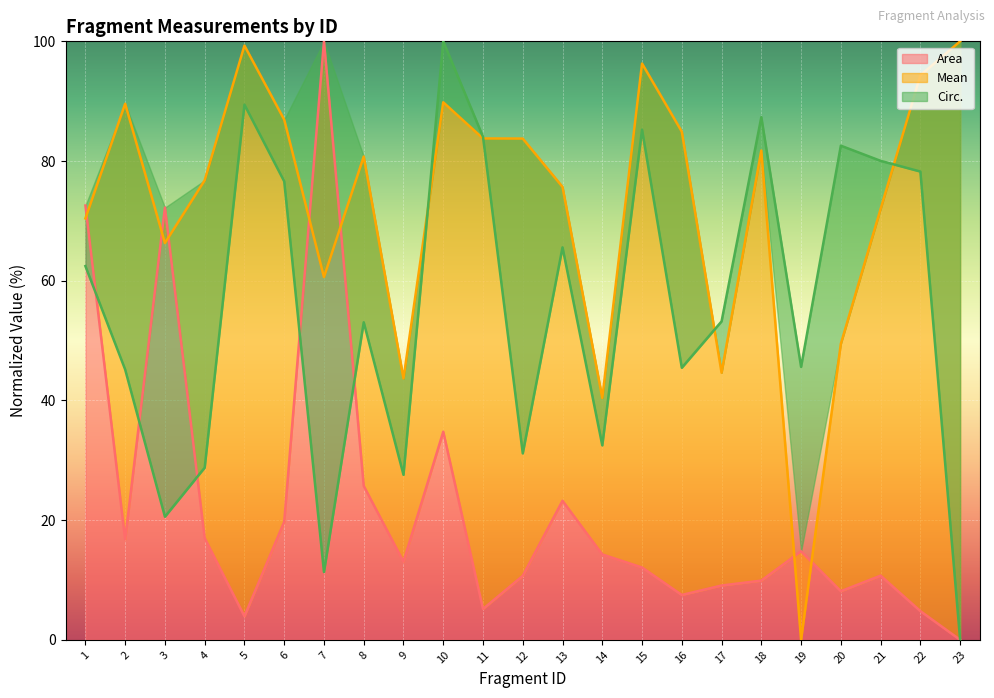

Which series ends up on top after the final intersection of Mean and Circ.?

Mean